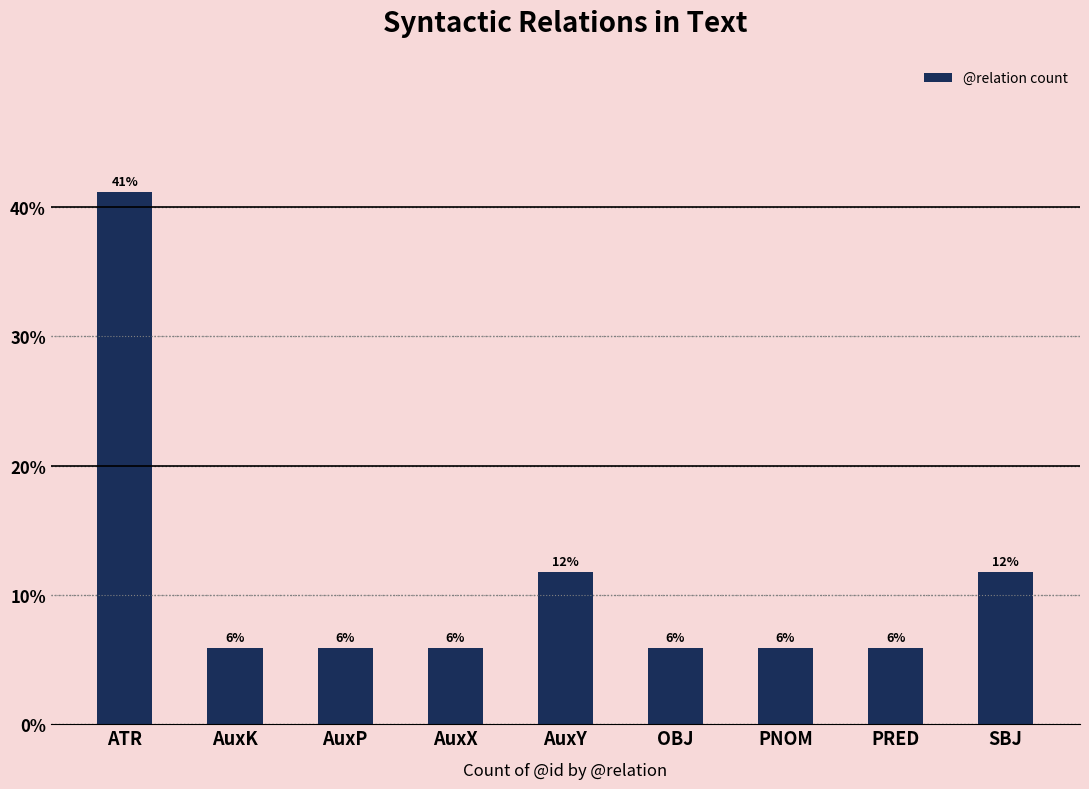

What is the difference between the maximum and second lowest values?

35.3